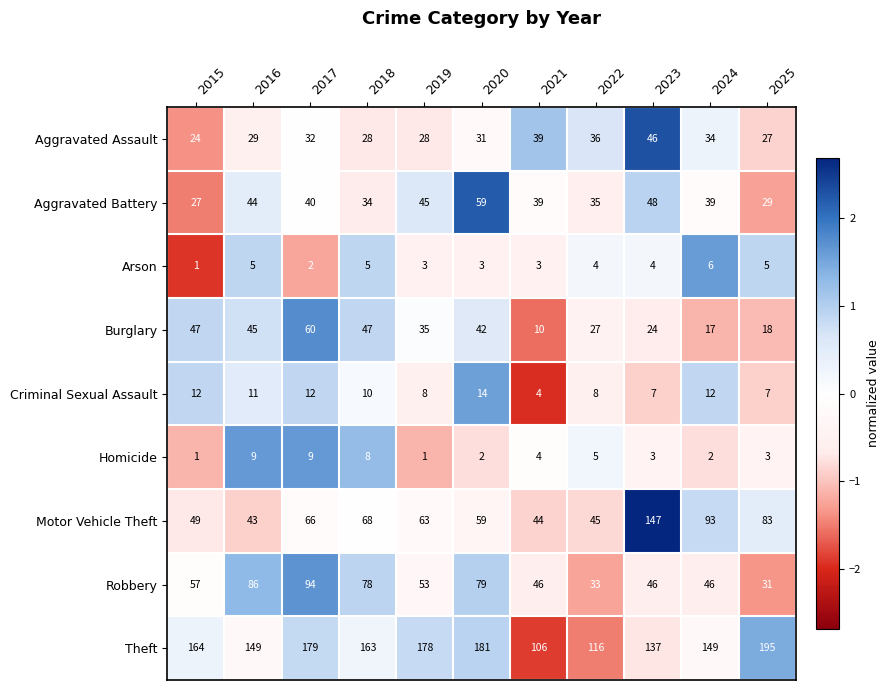

At which category is the sum across all series the highest?

2017